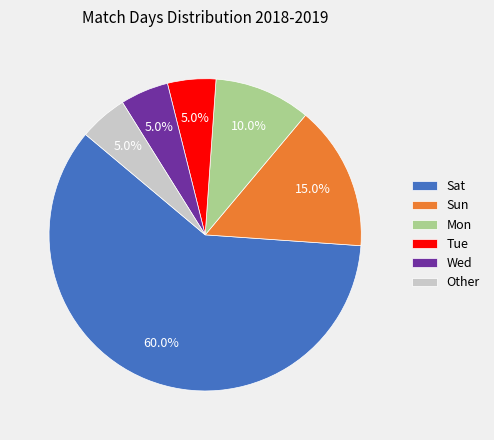

Does any single category account for the majority?

Yes